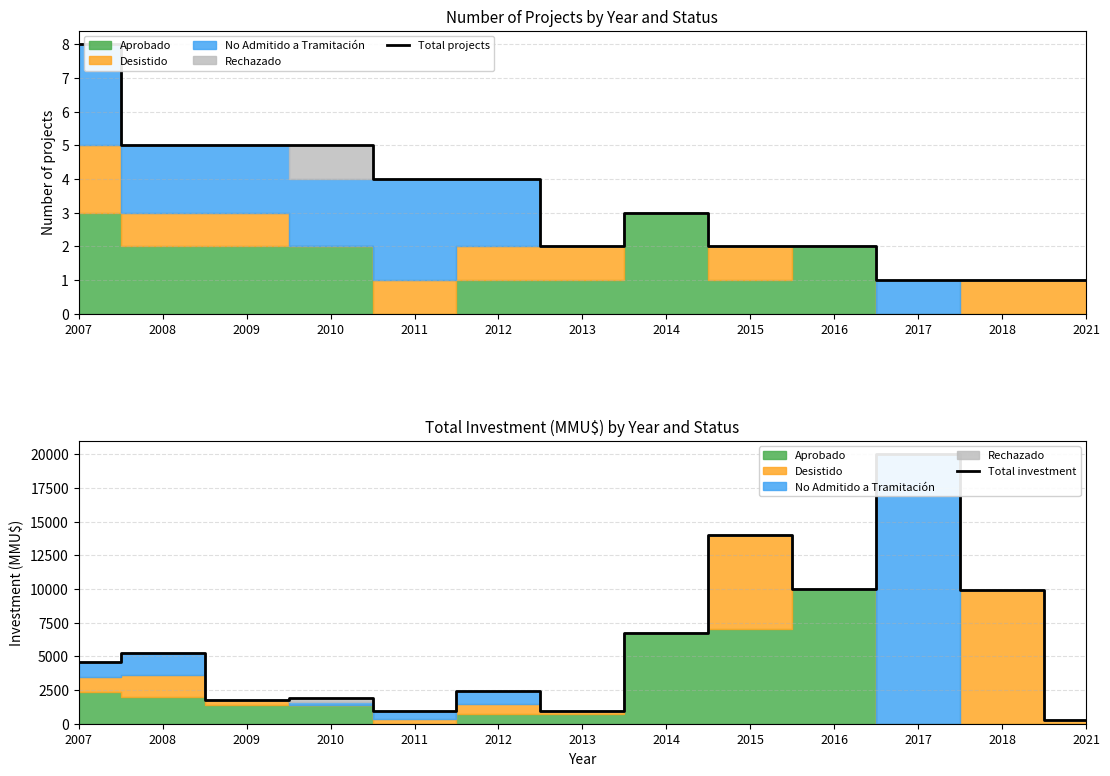

The value of Total investment at 2021 is 250. True or false?

True